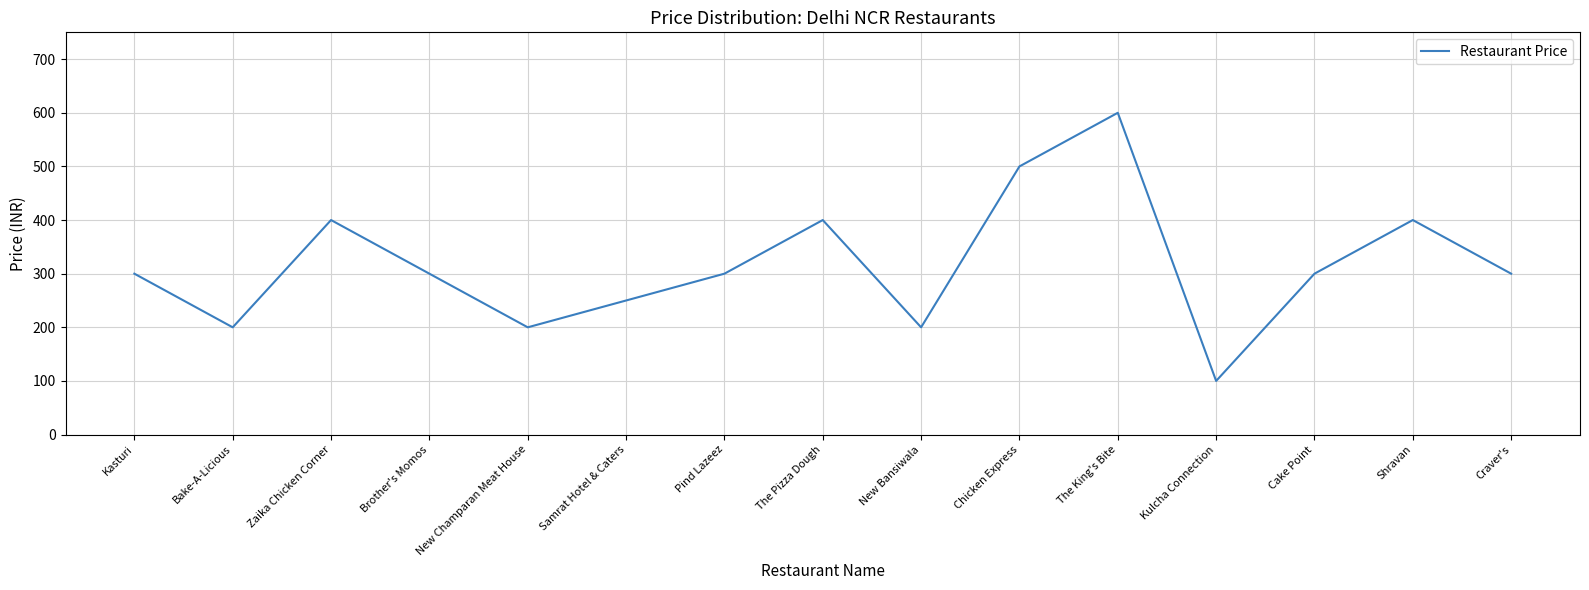

Reading right to left, what are all the values shown in this chart?

Craver's=300	Shravan=400	Cake Point=300	Kulcha Connection=100	The King's Bite=600	Chicken Express=500	New Bansiwala=200	The Pizza Dough=400	Pind Lazeez=300	Samrat Hotel & Caters=250	New Champaran Meat House=200	Brother's Momos=300	Zaika Chicken Corner=400	Bake-A-Licious=200	Kasturi=300